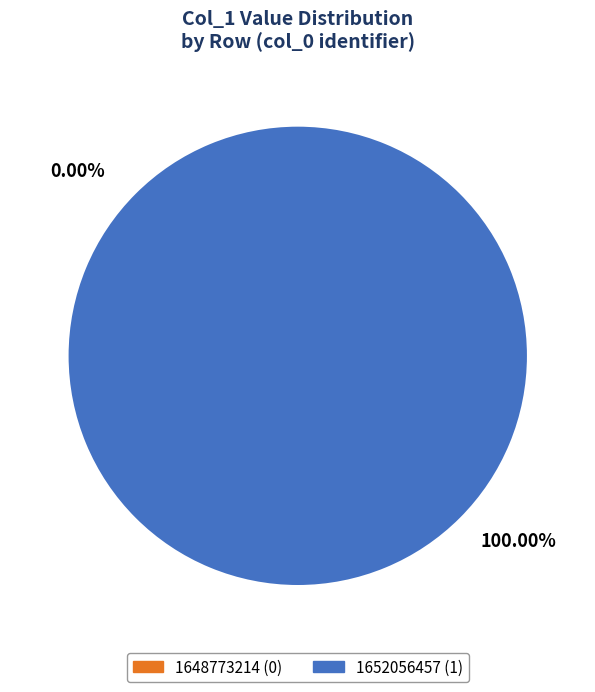

Does 1648773214 account for over 50% of the chart?

No